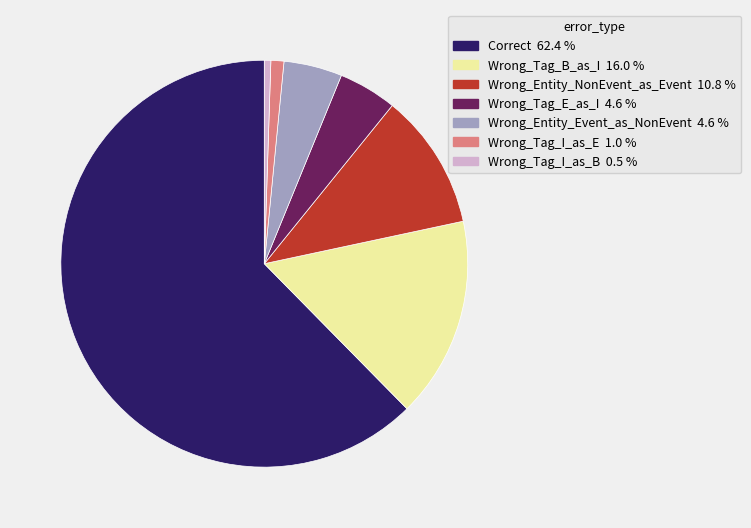

Which category has the biggest portion of the pie?

Correct